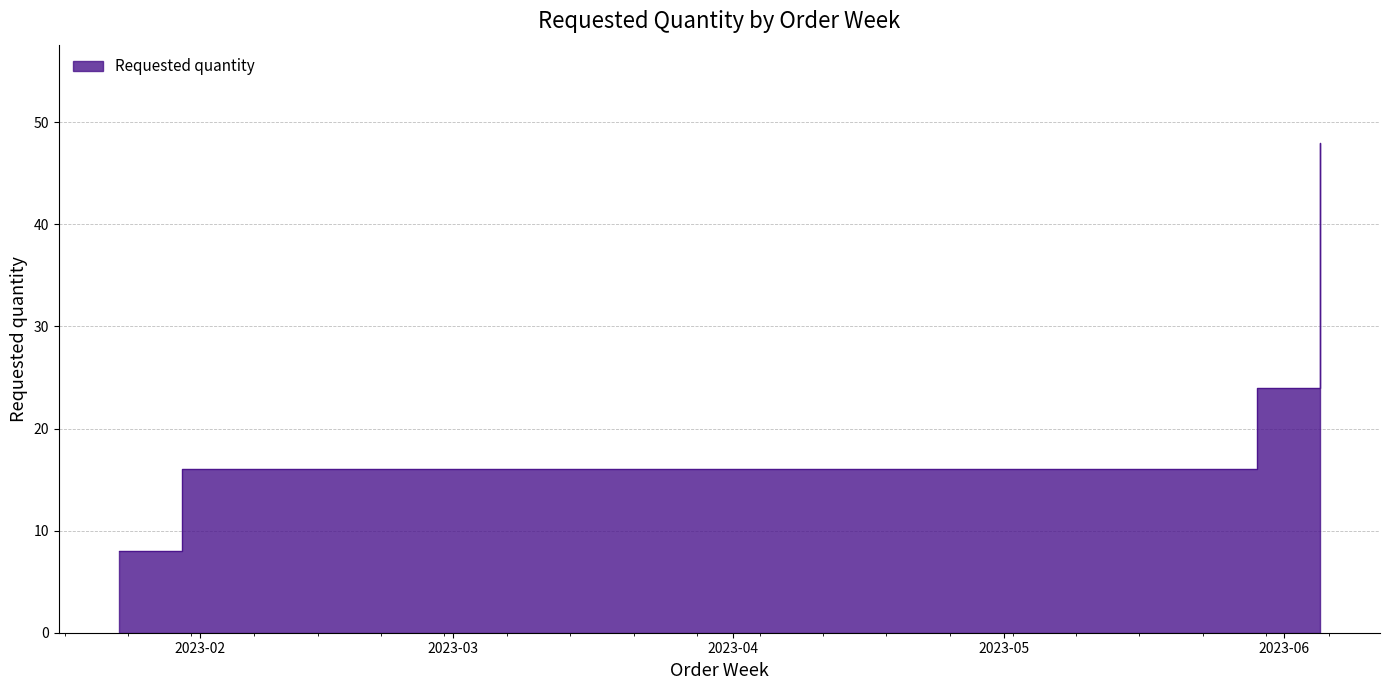

True or false: the data has more than 1 interior local peaks.

False